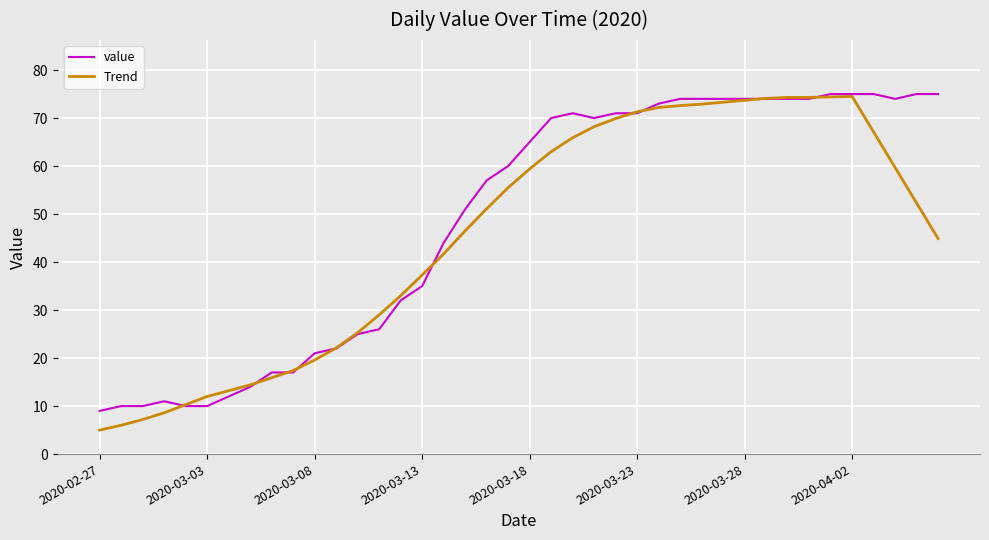

Which series has the largest range (max minus min)?

Trend